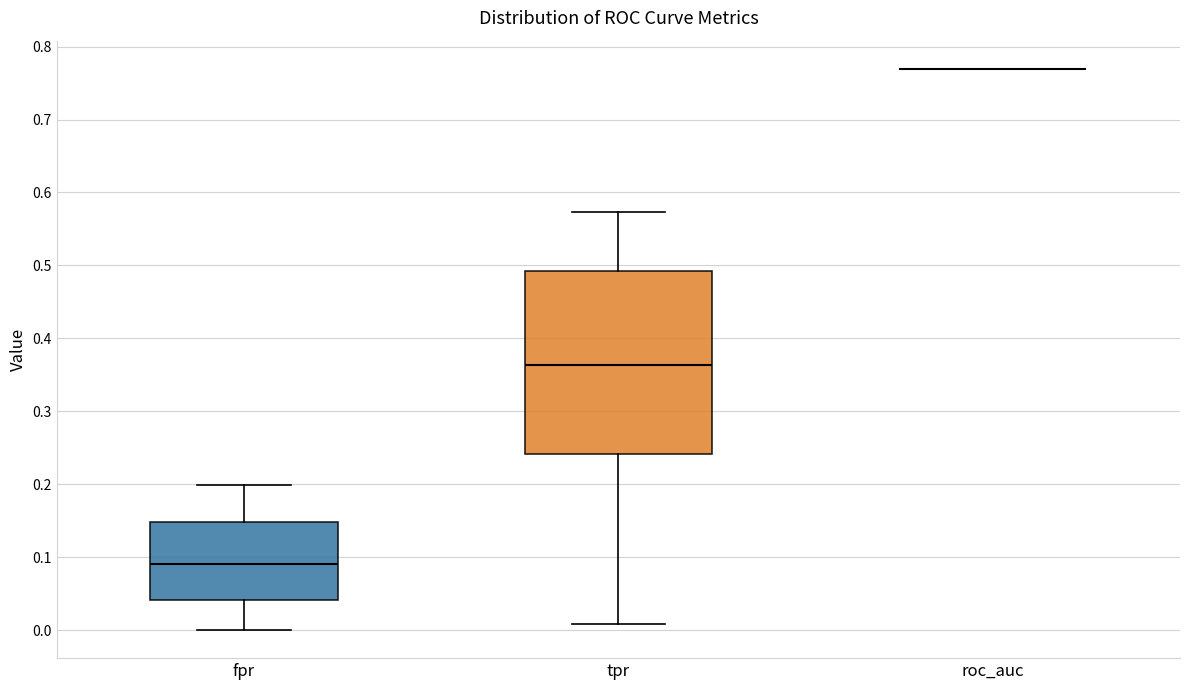

Which box is the tallest, from its lower edge to its upper edge?

tpr